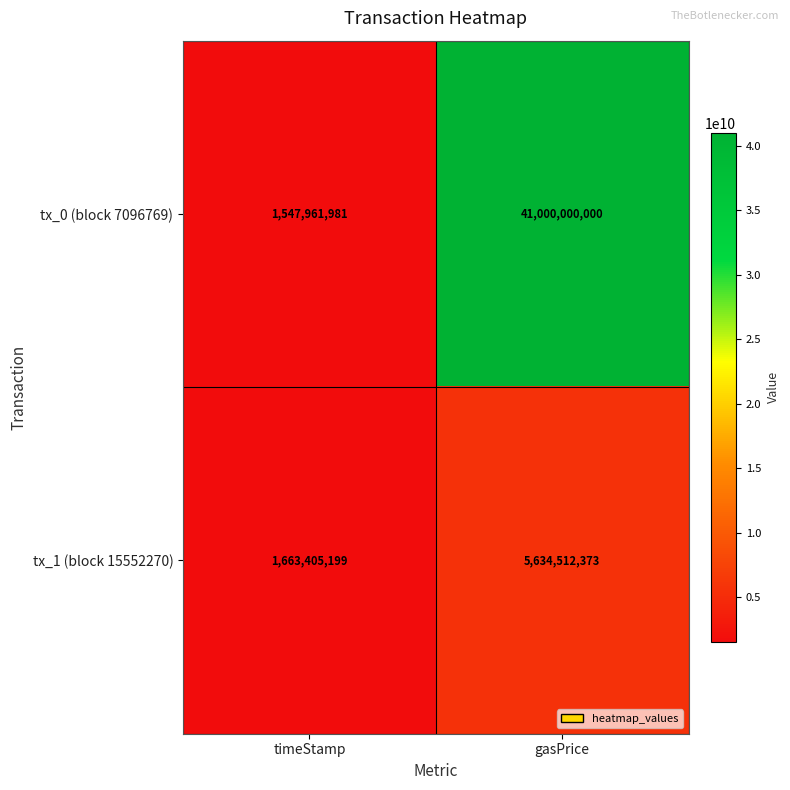

The tx_0 (block 7096769) series shows 41000000000 at gasPrice. True or false?

True